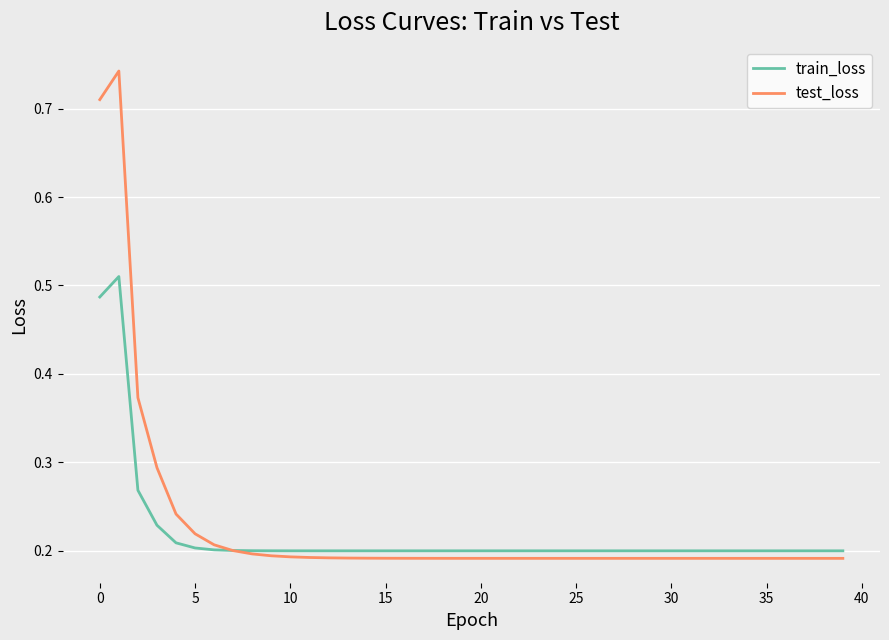

Which series has the largest range (max minus min)?

test_loss